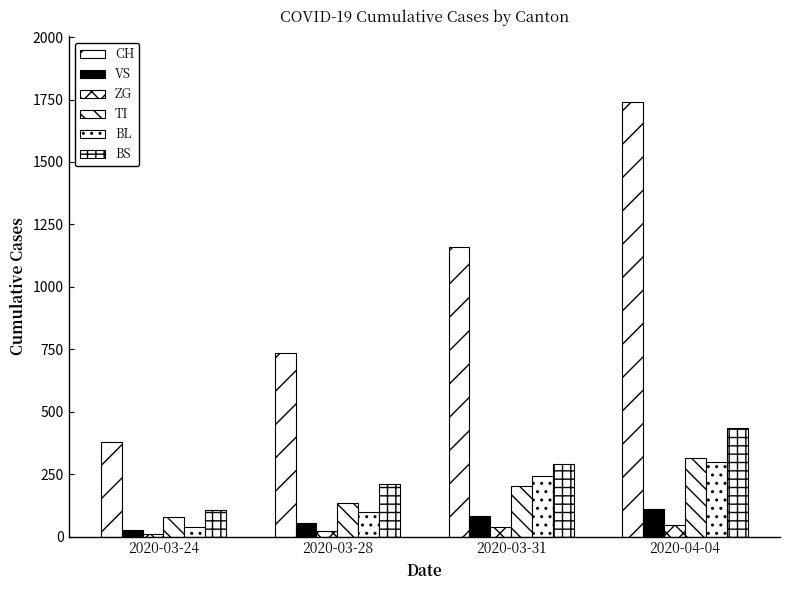

How many bars are there in total?

24